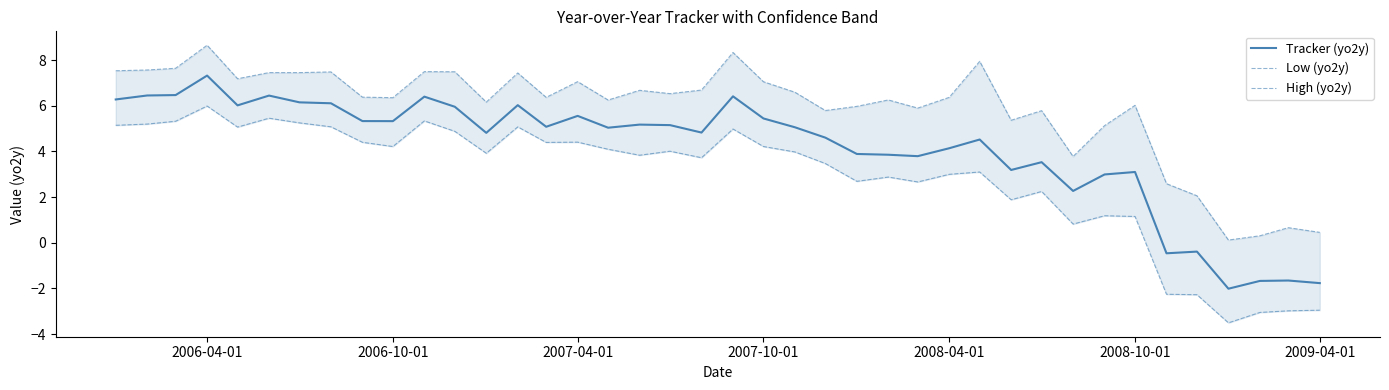

Count the number of data series in this chart.

3